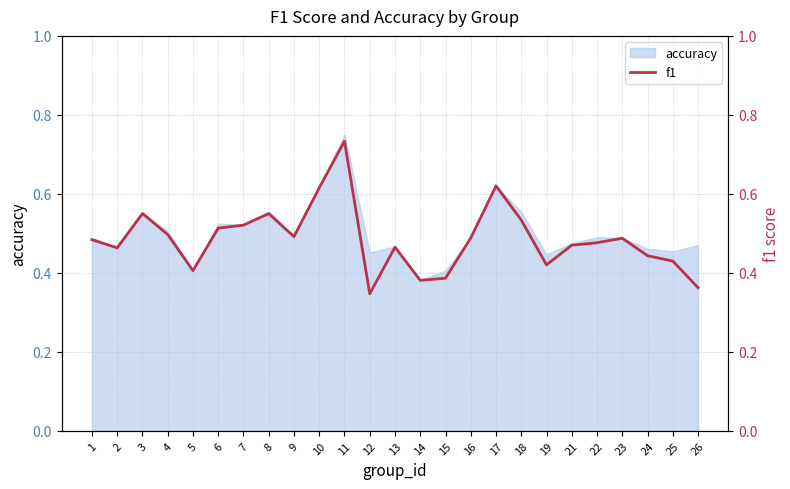

Reading right to left, transcribe all the data shown in this chart.

26=0.4	25=0.4	24=0.4	23=0.5	22=0.5	21=0.5	19=0.4	18=0.5	17=0.6	16=0.5	15=0.4	14=0.4	13=0.5	12=0.3	11=0.7	10=0.6	9=0.5	8=0.5	7=0.5	6=0.5	5=0.4	4=0.5	3=0.6	2=0.5	1=0.5